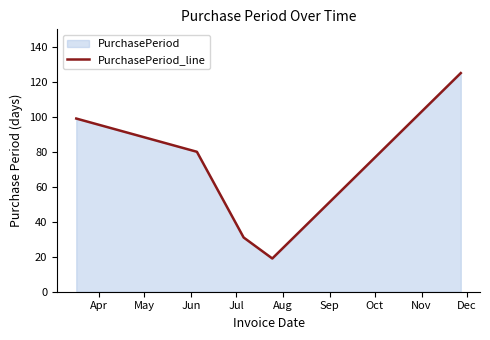

True or false: there are more than 2 points higher than both neighbors.

False